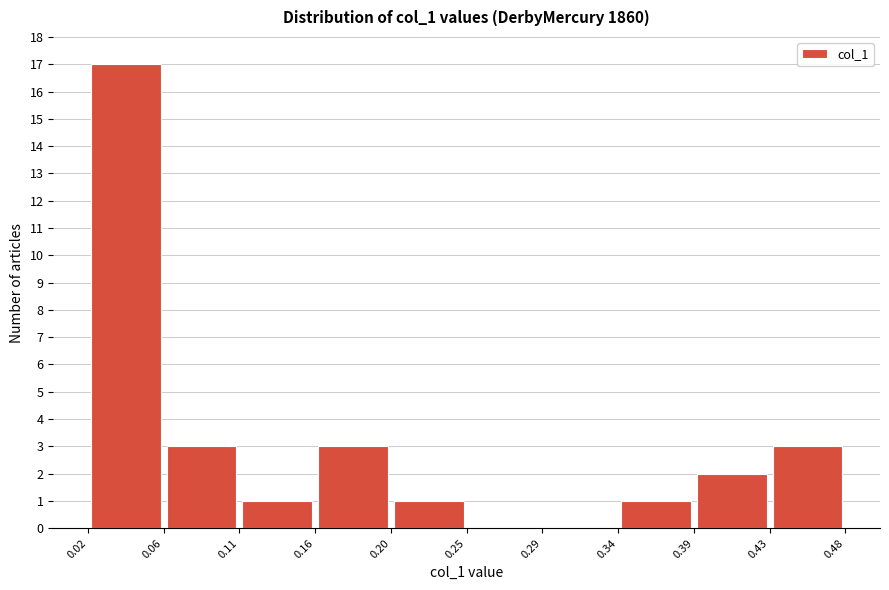

Reading left to right, transcribe this chart: for each bar, give the range it covers on the x-axis and its height. The values are not printed on the chart, so give them approximately, as read against the axis.

0.02 to 0.06: 17
0.06 to 0.11: 3
0.11 to 0.16: 1
0.16 to 0.20: 3
0.20 to 0.25: 1
0.25 to 0.29: 0
0.29 to 0.34: 0
0.34 to 0.39: 1
0.39 to 0.43: 2
0.43 to 0.48: 3